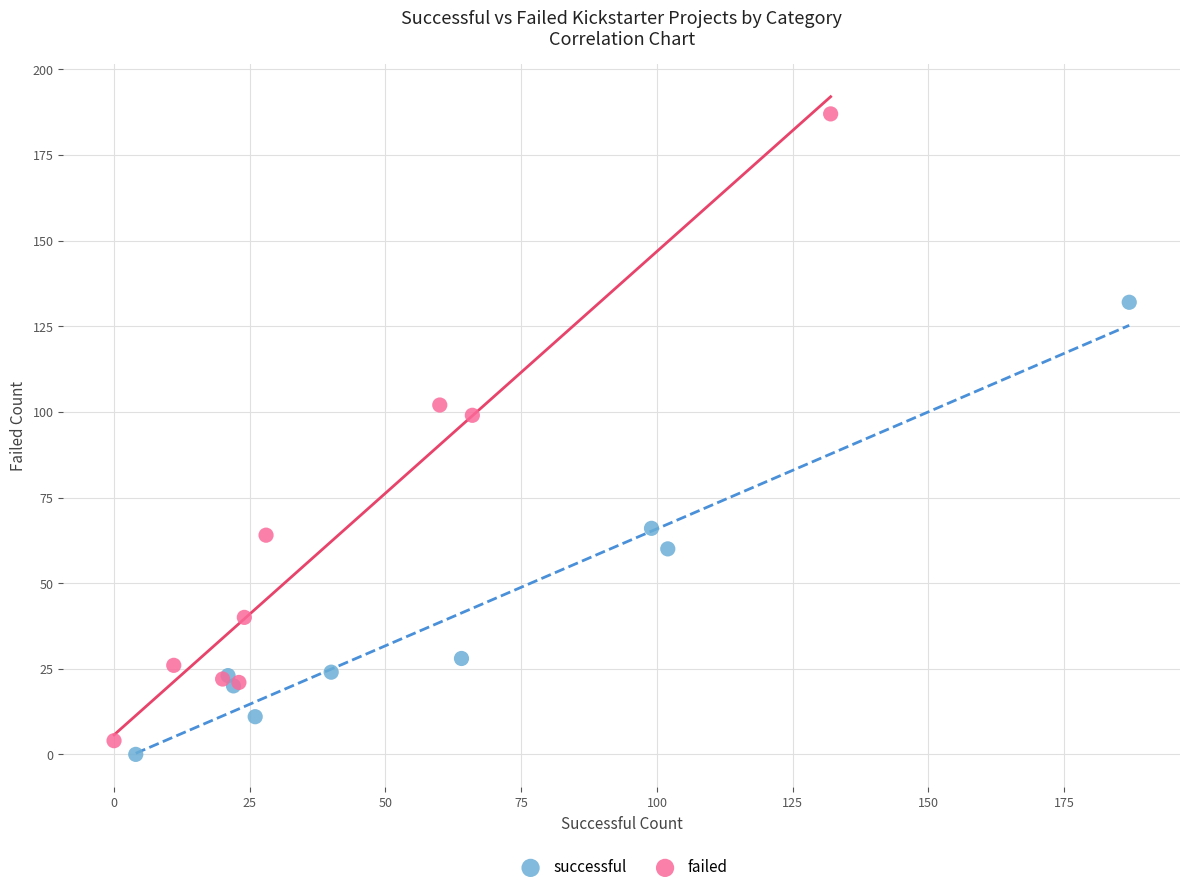

Which series has the largest Y range (max minus min)?

failed